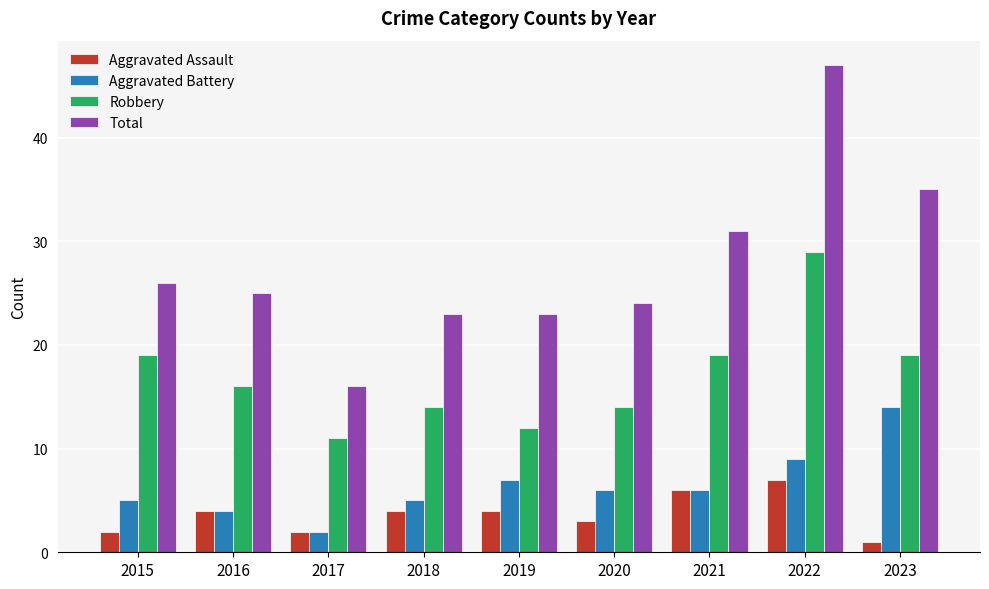

Is it true that Total equals 11 at 2018?

False